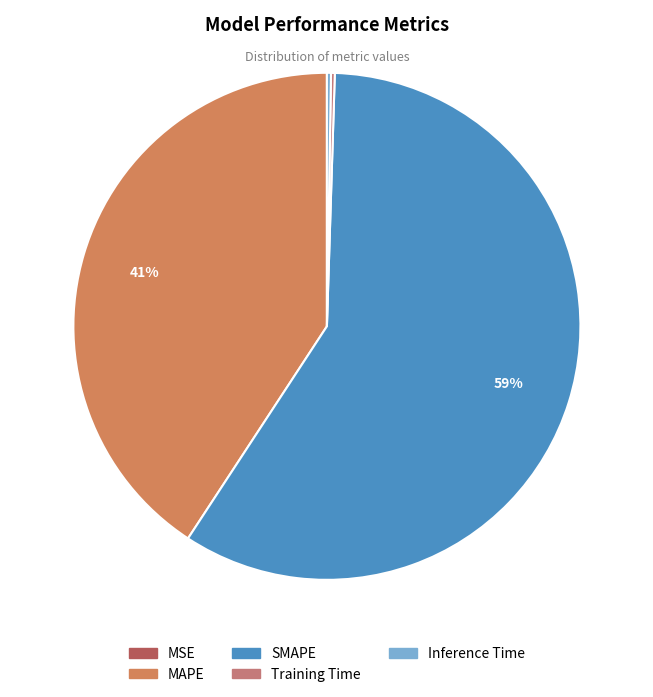

Between Training Time and MSE, which is larger?

Training Time